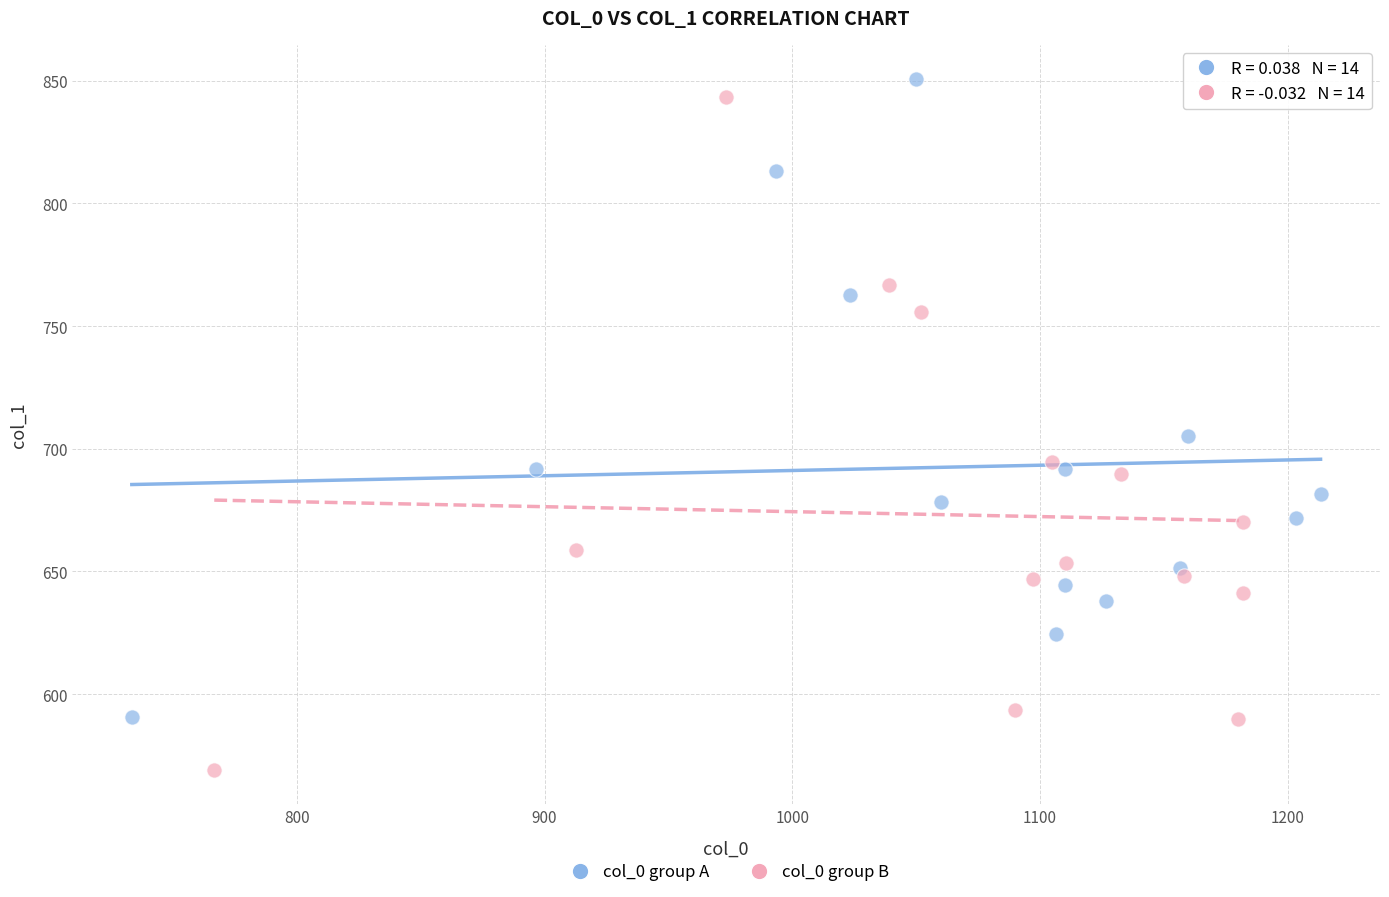

Which series has the widest spread of Y values?

col_0 group B